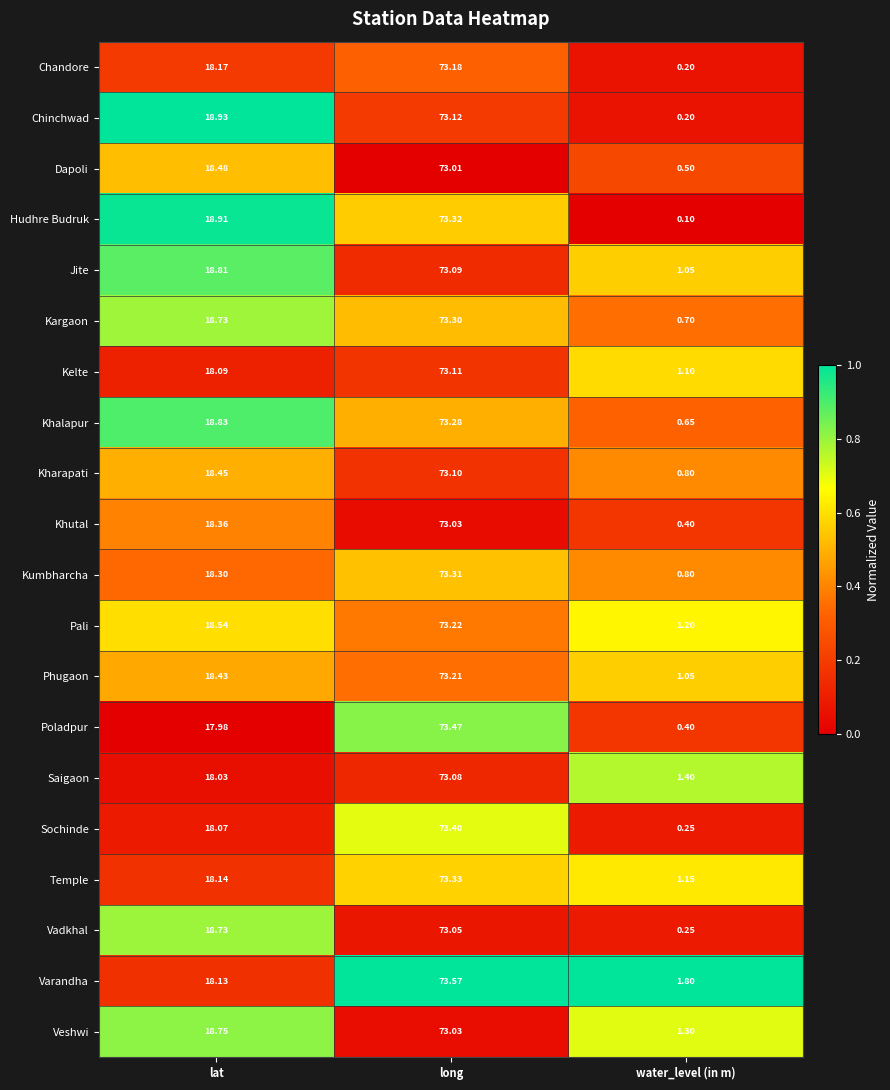

Rank the categories by Khalapur value from lowest to highest.

water_level (in m), lat, long